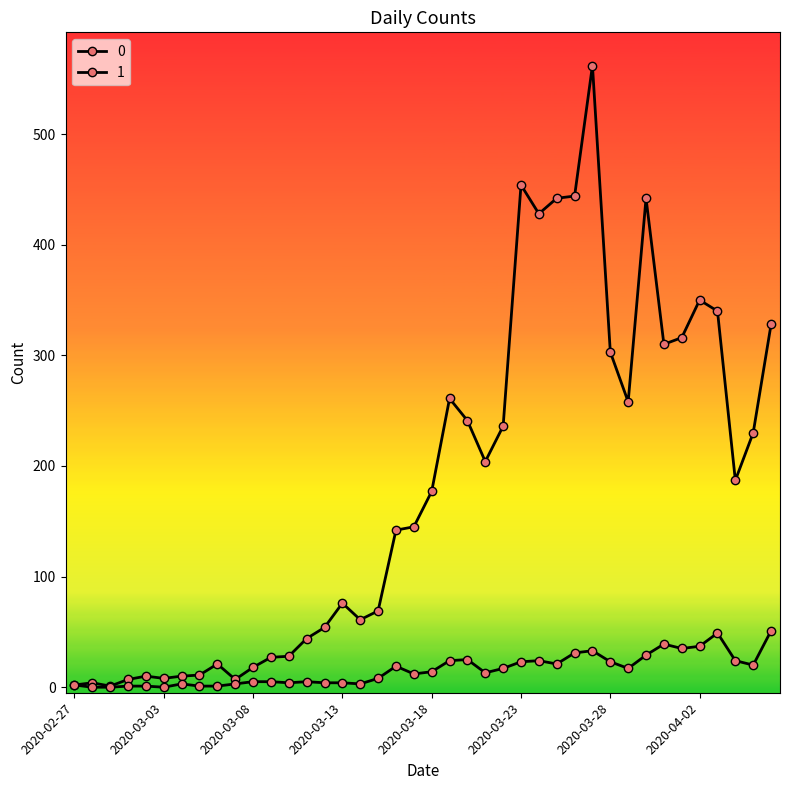

Where is the first local maximum for 0?

2020-02-28